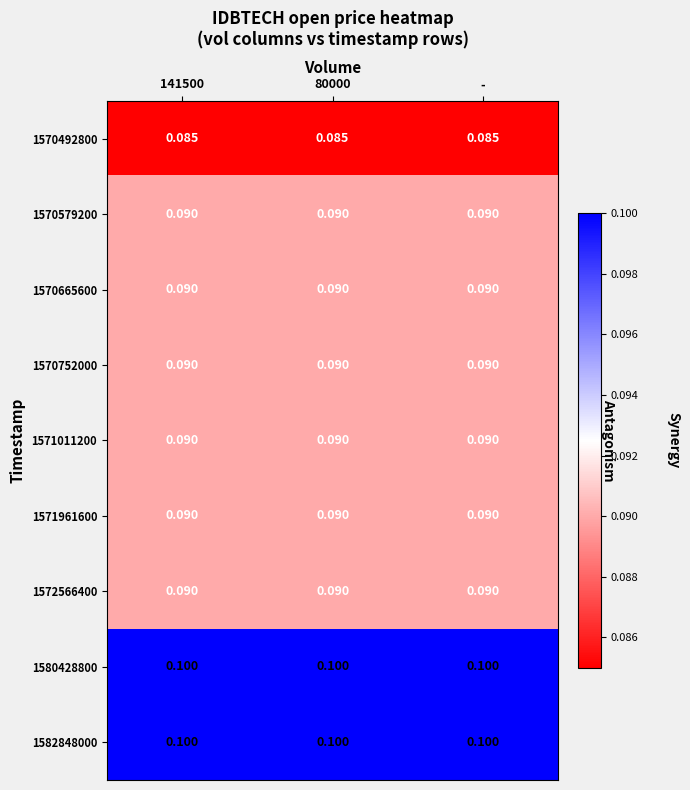

Is the value of 1582848000 at - greater than the value of 1570492800 at 80000?

Yes